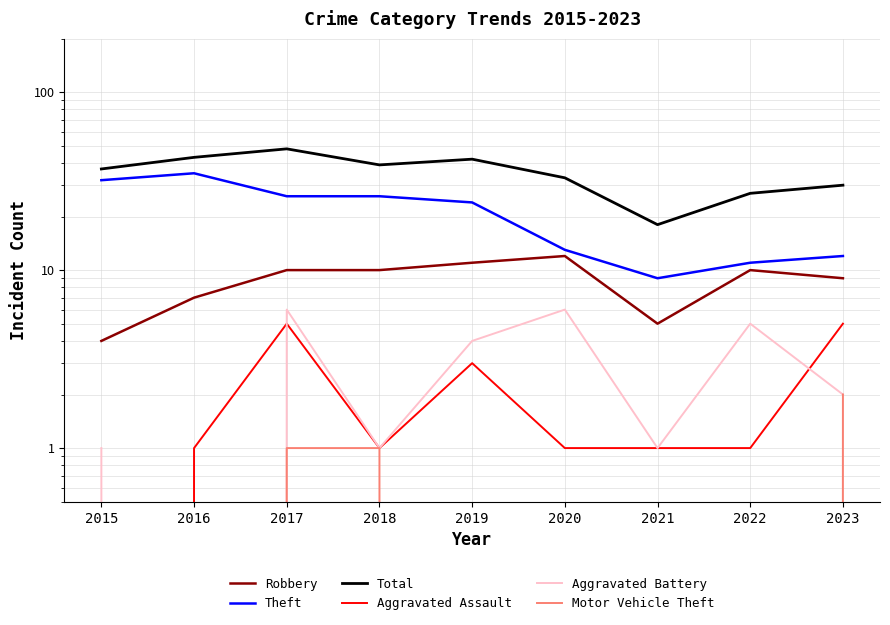

List the labels in order of Aggravated Battery value, largest first.

2017, 2020, 2022, 2019, 2023, 2015, 2018, 2021, 2016